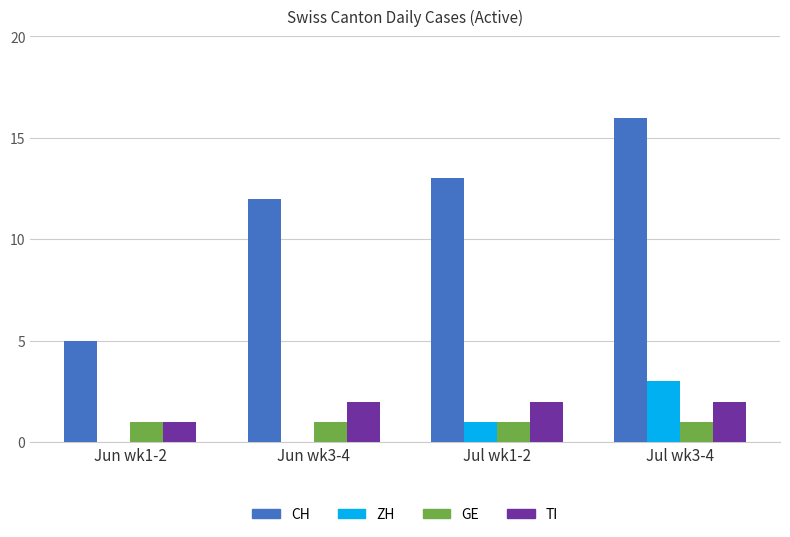

Is it true that ZH equals 0 at Jun wk3-4?

True